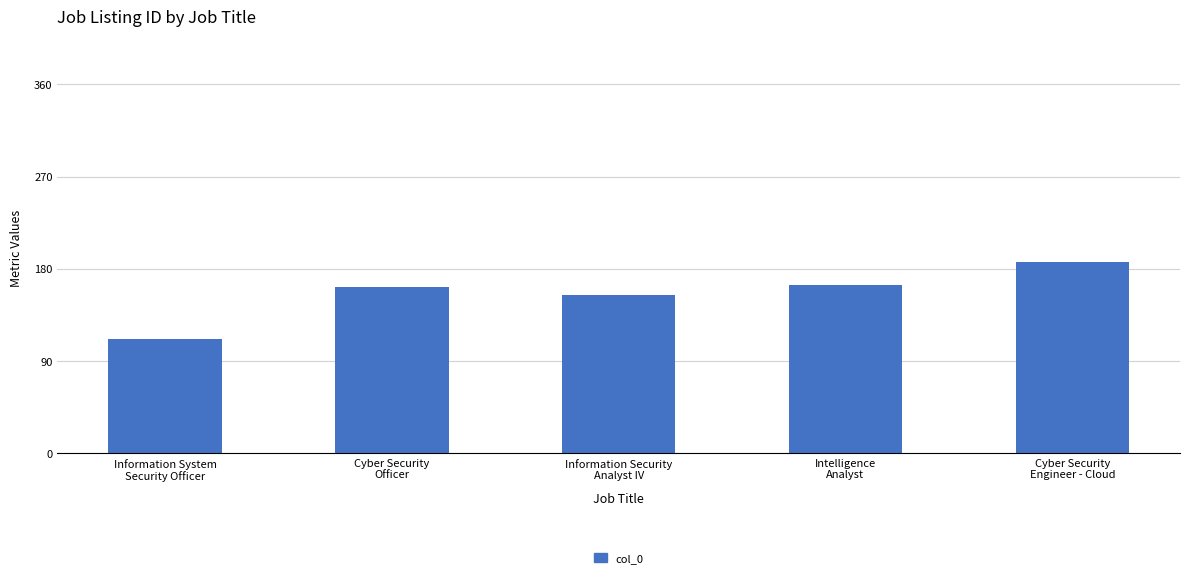

Reading right to left, transcribe all the data shown in this chart.

Cyber Security
Engineer - Cloud=187	Intelligence
Analyst=164	Information Security
Analyst IV=154	Cyber Security
Officer=162	Information System
Security Officer=111